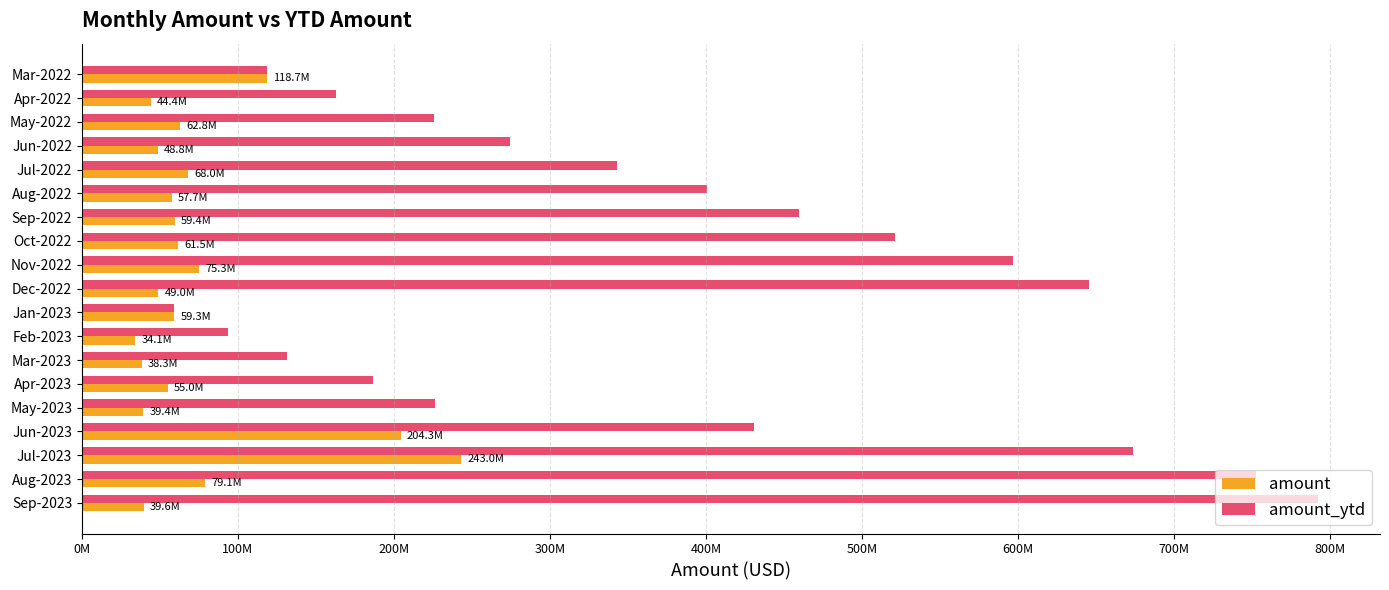

What are all the series names shown in the legend?

amount, amount_ytd